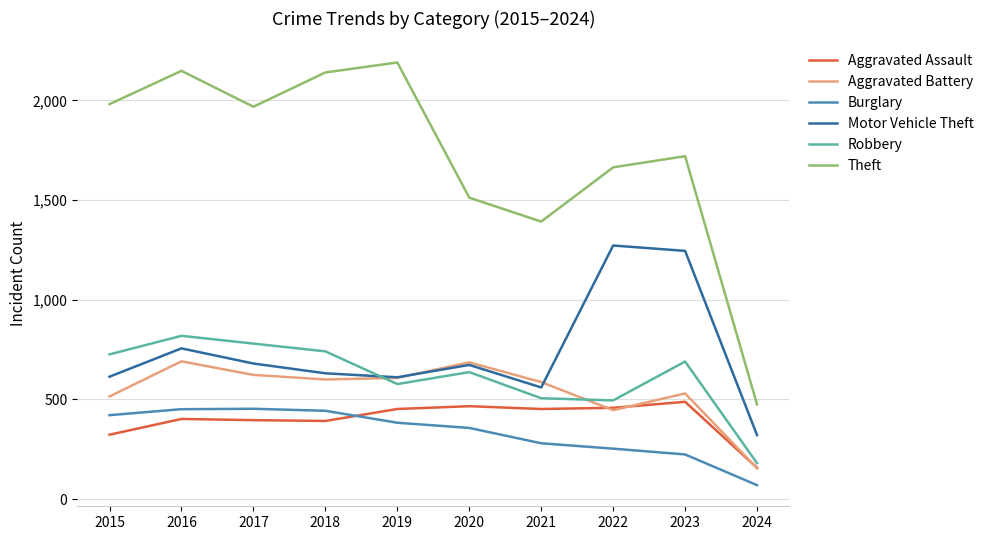

True or false: Burglary and Theft cross at least once.

False